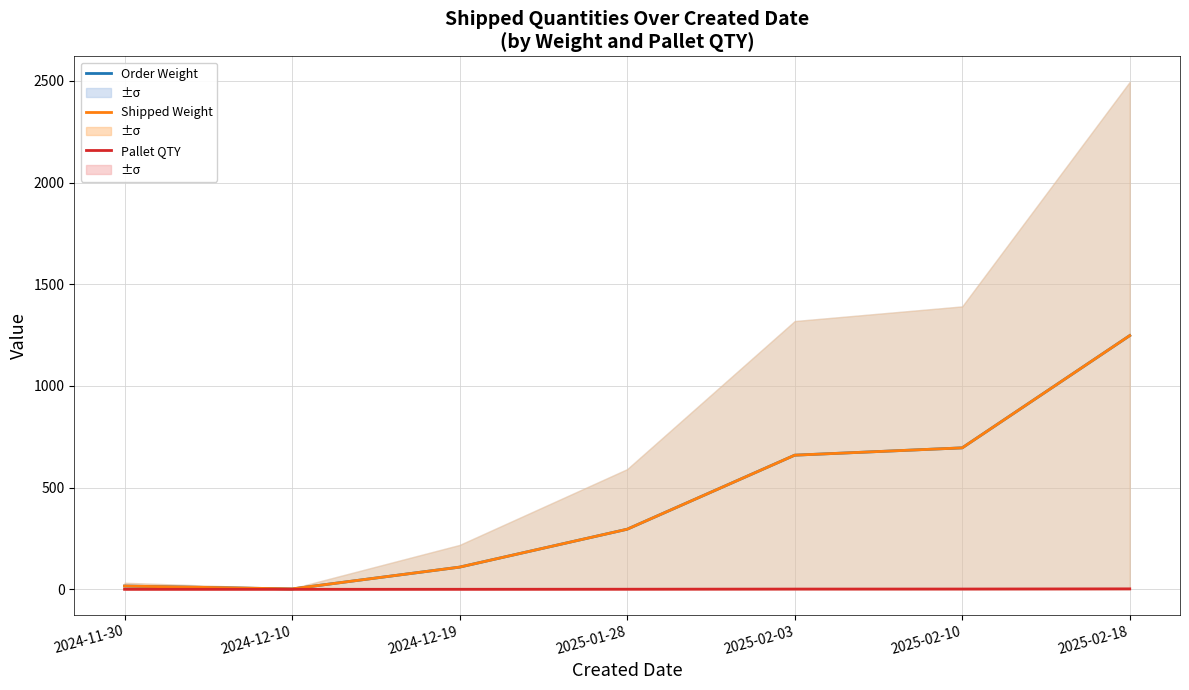

What is the maximum value for Shipped Weight?

1247.5